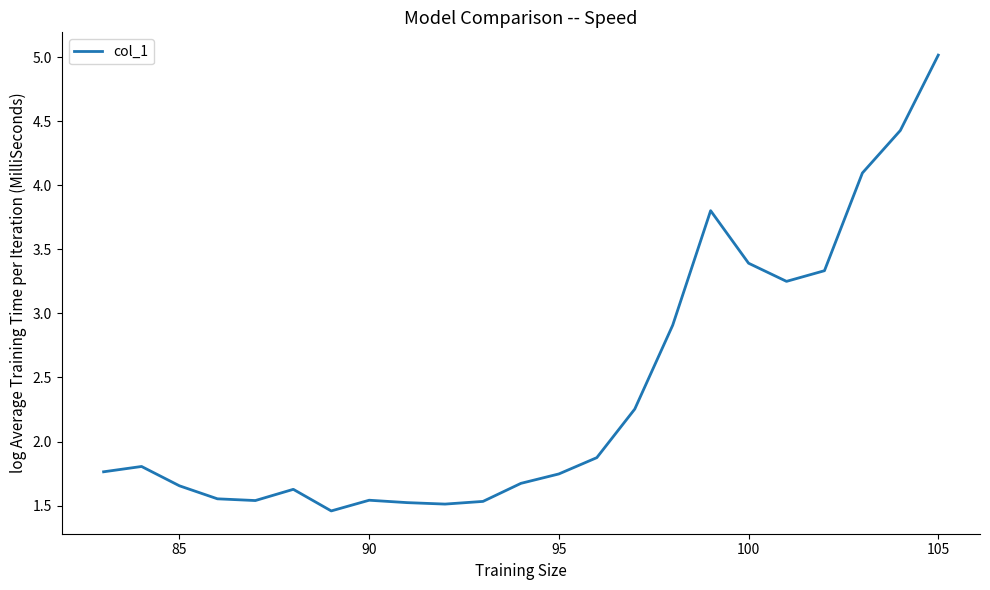

What is the maximum value shown in the chart?

5.0